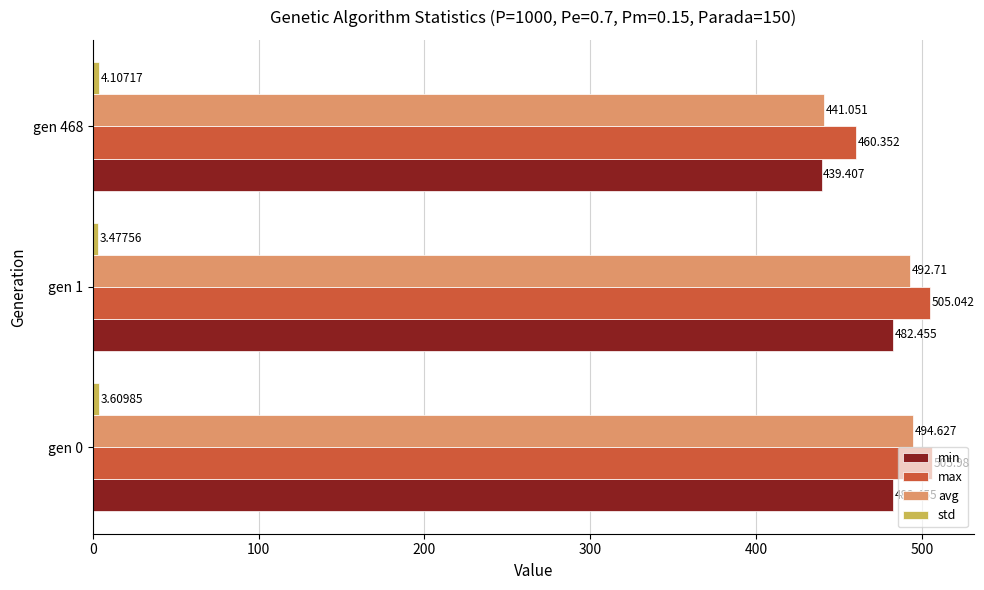

Is the value of max at gen 1 greater than the value of min at gen 0?

Yes